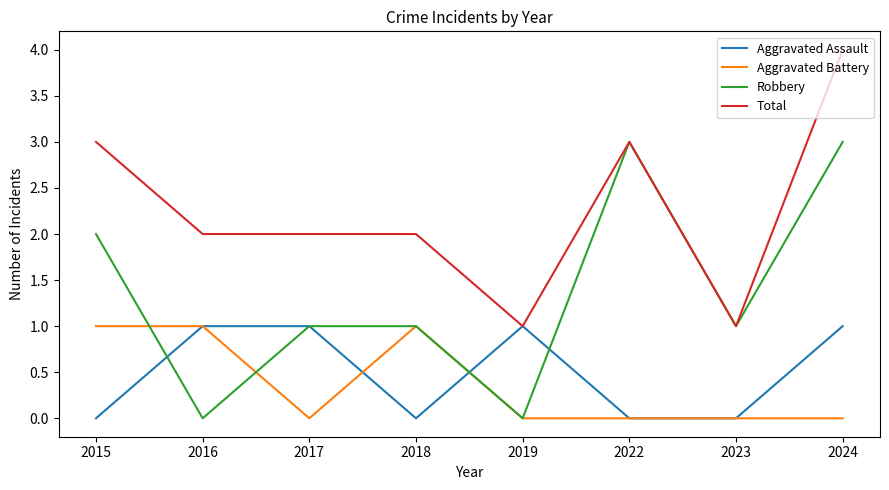

What is the minimum value for Total?

1